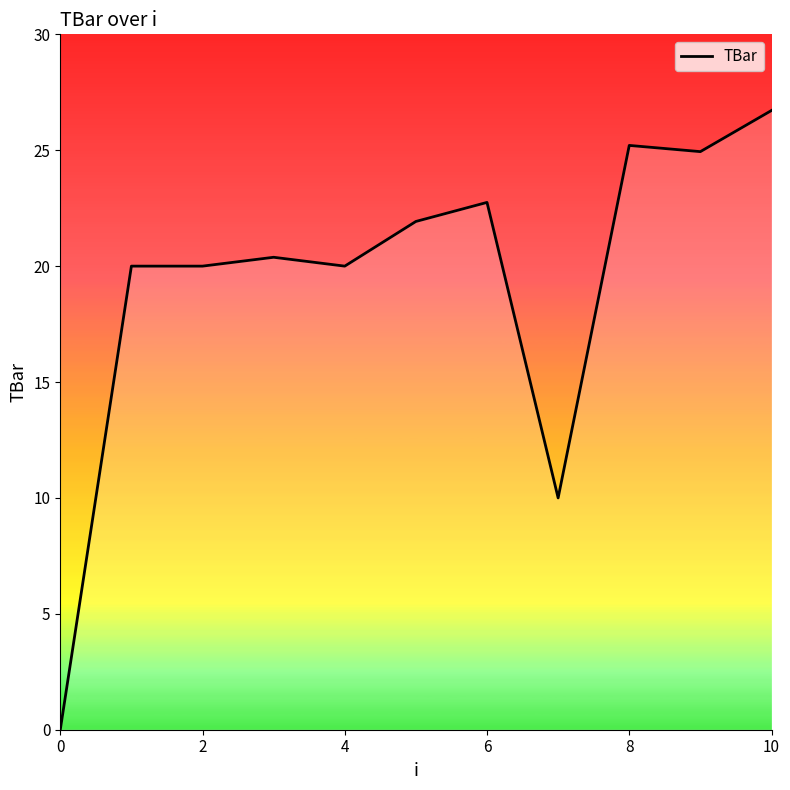

What is the difference between the maximum and minimum values?

26.7